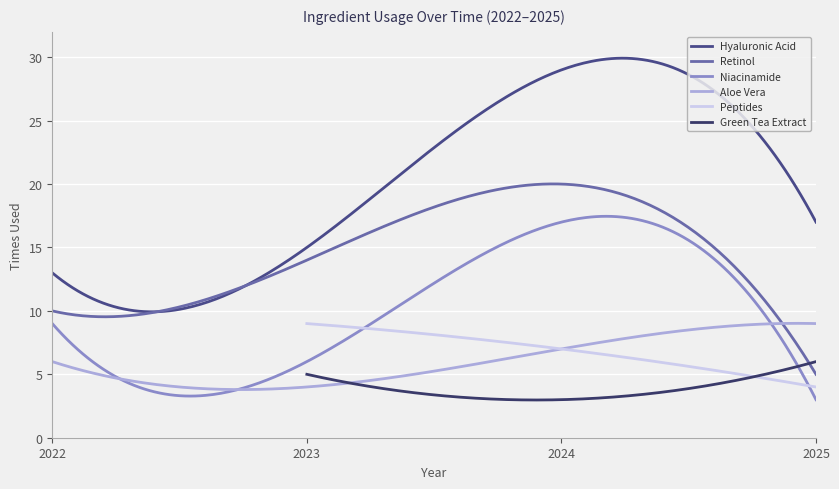

In Green Tea Extract, how many points are lower than both neighbors (excluding endpoints)?

1